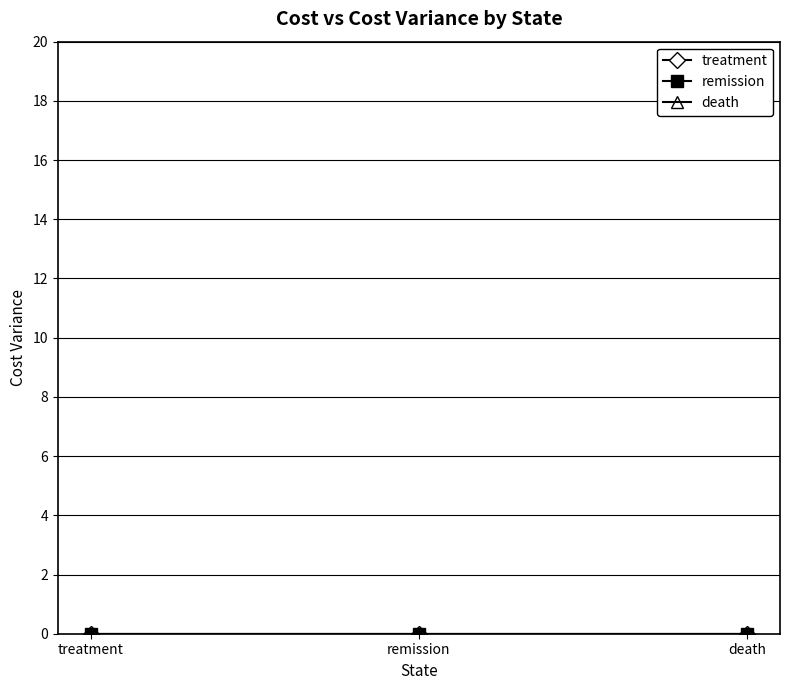

What are all the series names shown in the legend?

treatment, remission, death